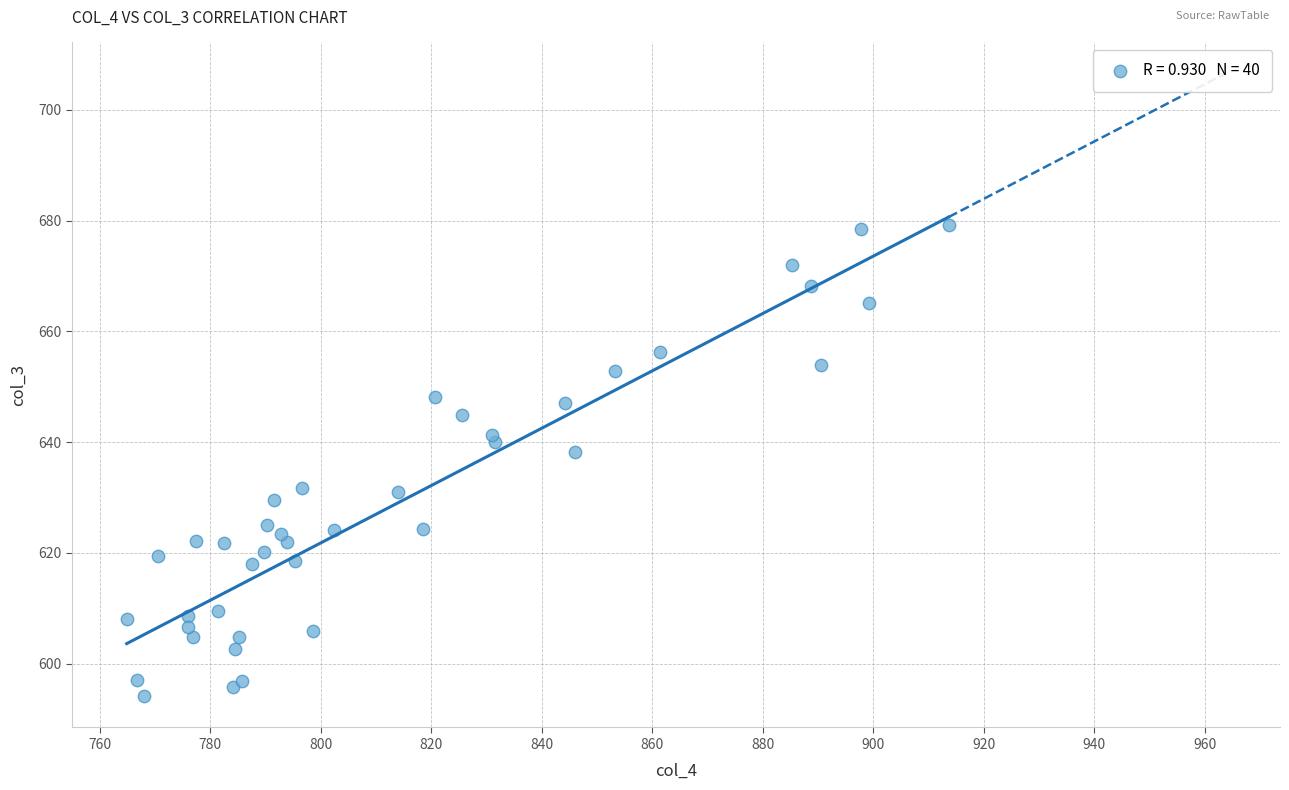

What Y value in the scatter plot is closest to 636?

638.2